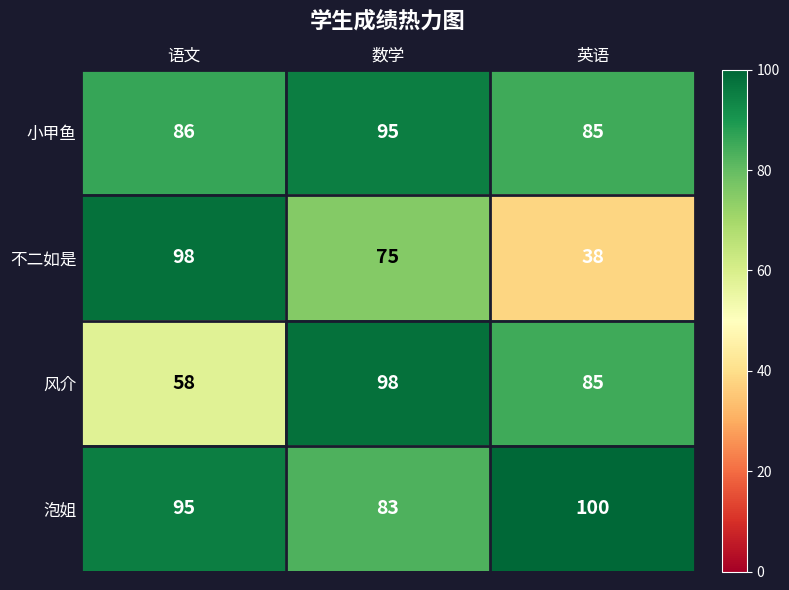

Count the number of categories in the chart.

3